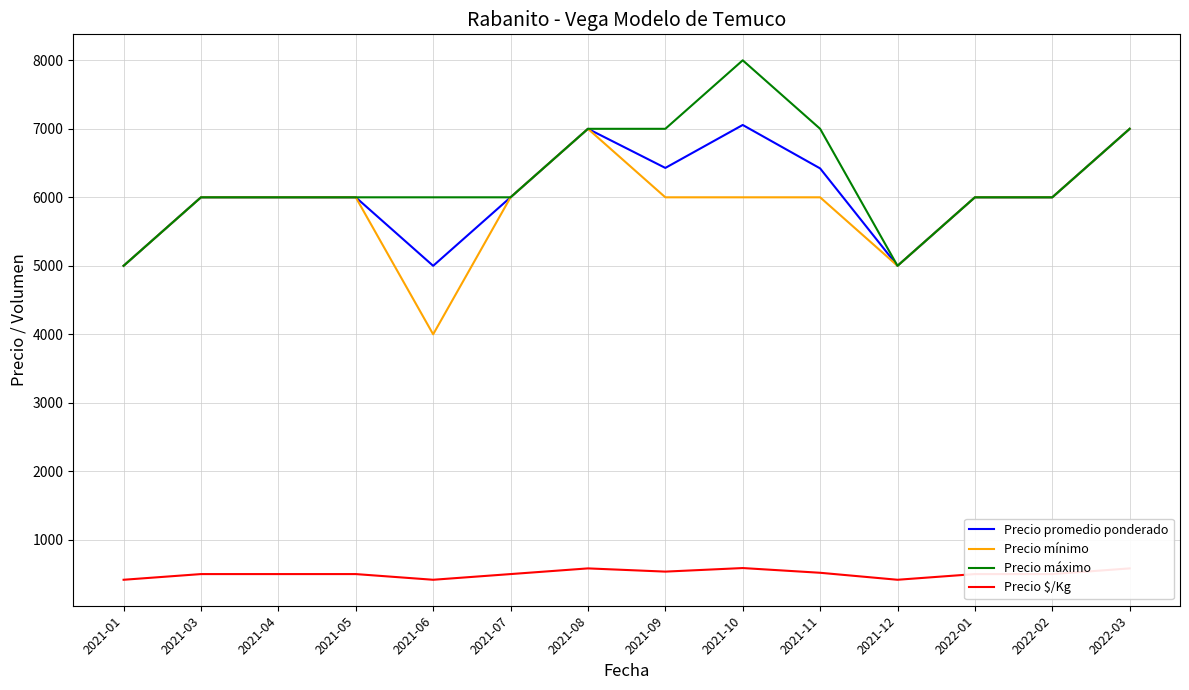

Which series has the largest total across all categories?

Precio máximo